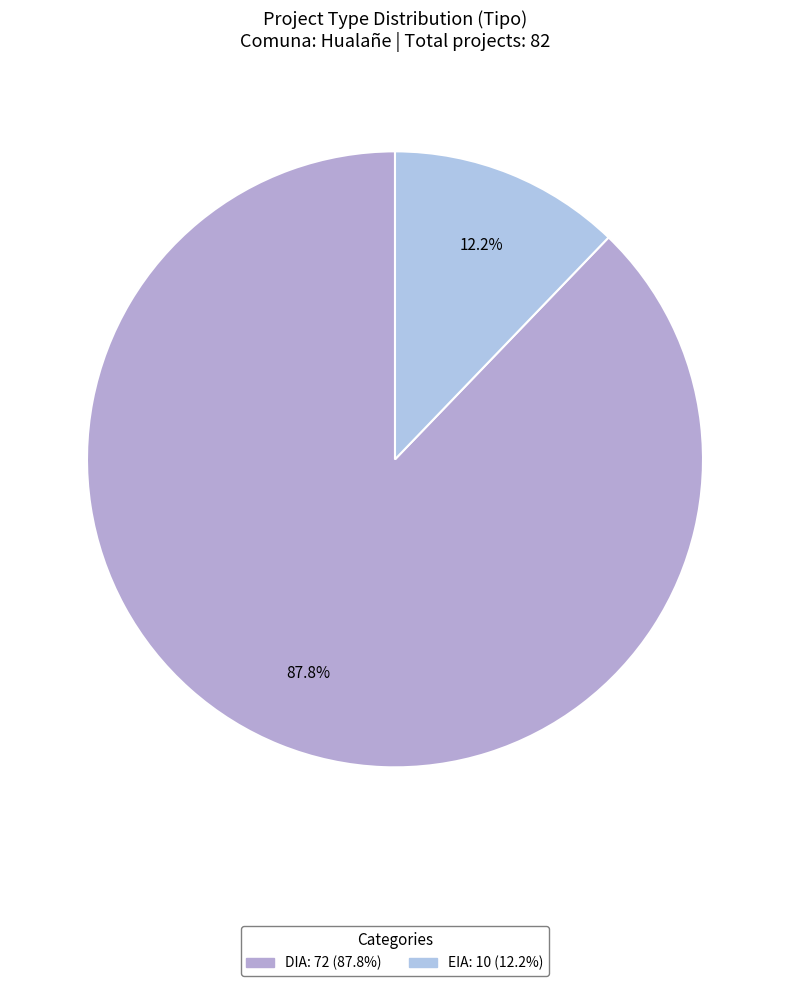

Rank the categories by value from highest to lowest.

DIA, EIA